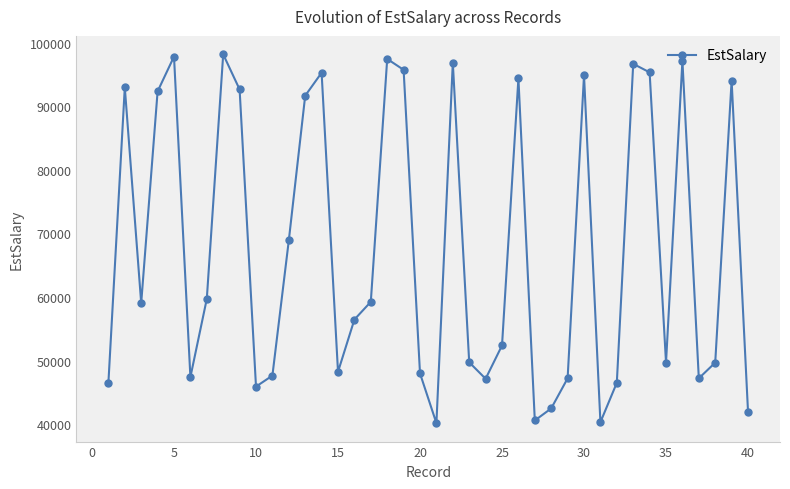

What is the greatest value displayed?

98150